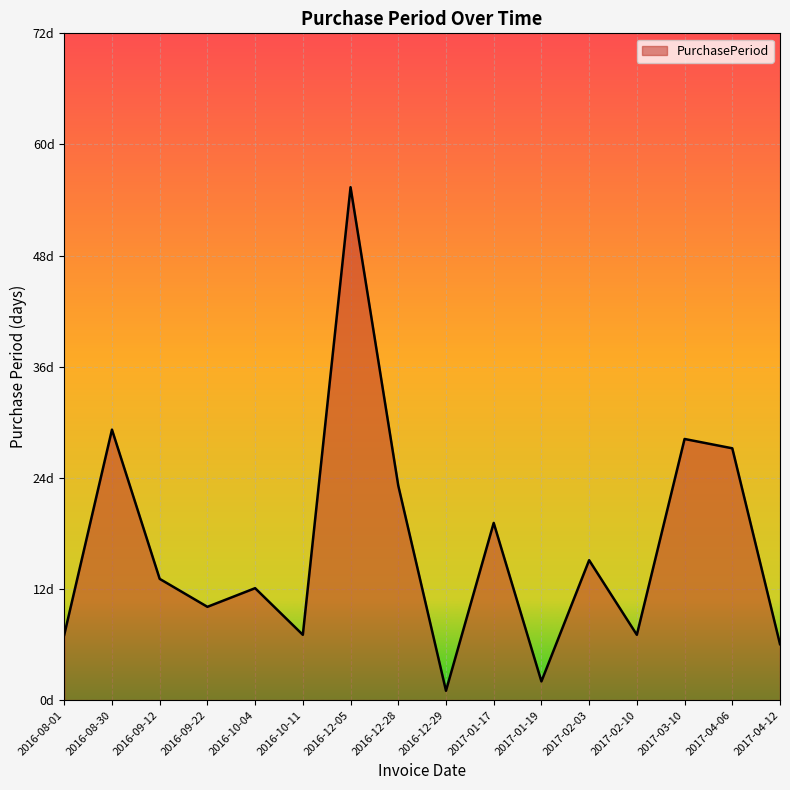

Where is the data nearest to the value 28?

2017-03-10